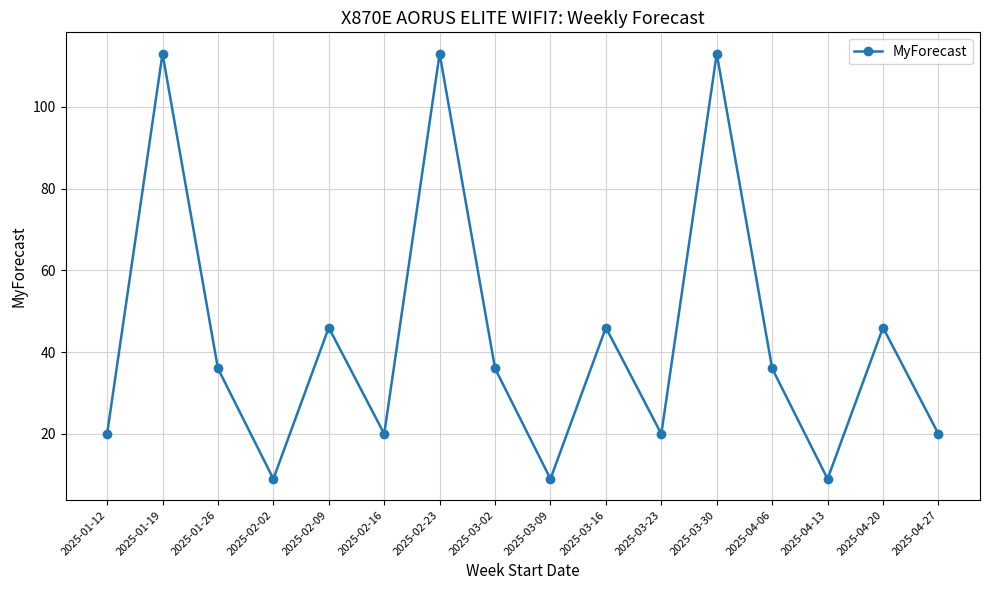

How many interior local valleys (lower than both neighbors) does the data have?

5